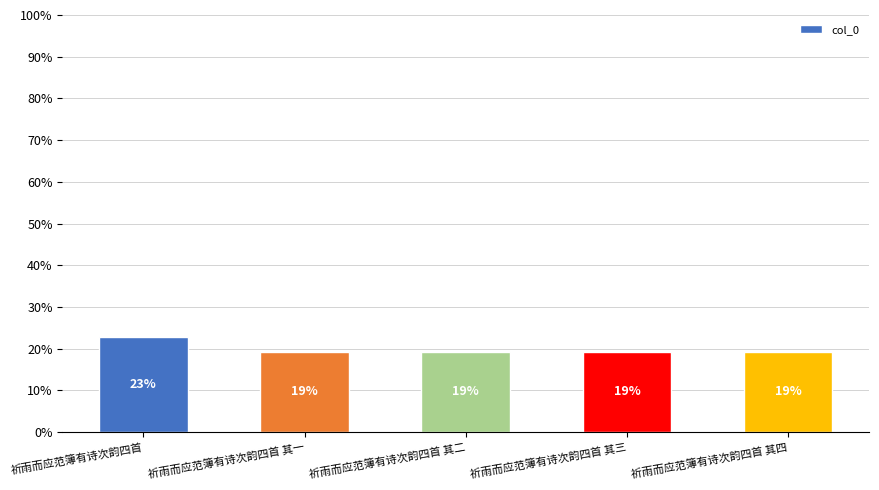

Is it true that the value at 祈雨而应范簿有诗次韵四首 其二 is 19.3?

True